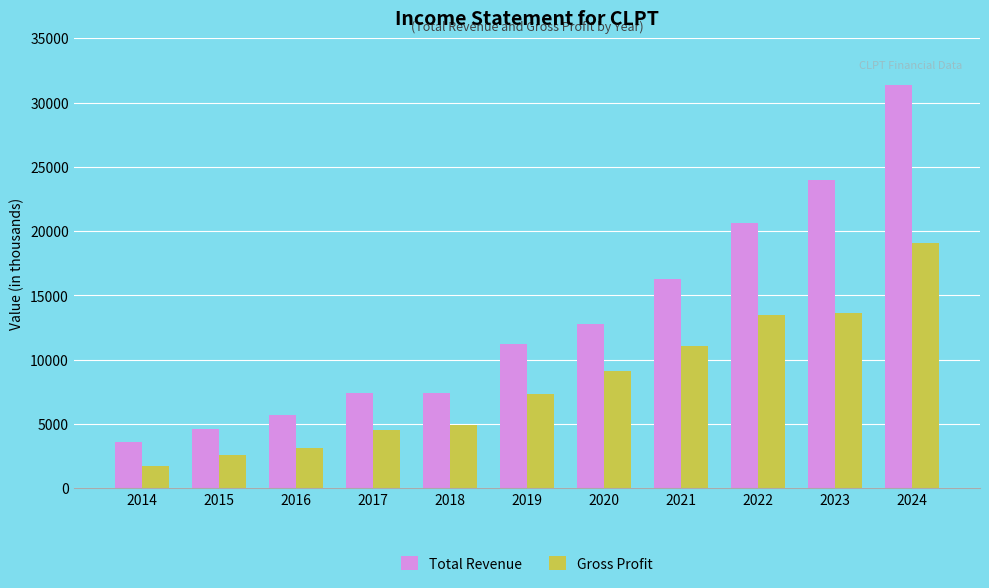

What is the value of the Gross Profit bar at the 6th from the left?

7300